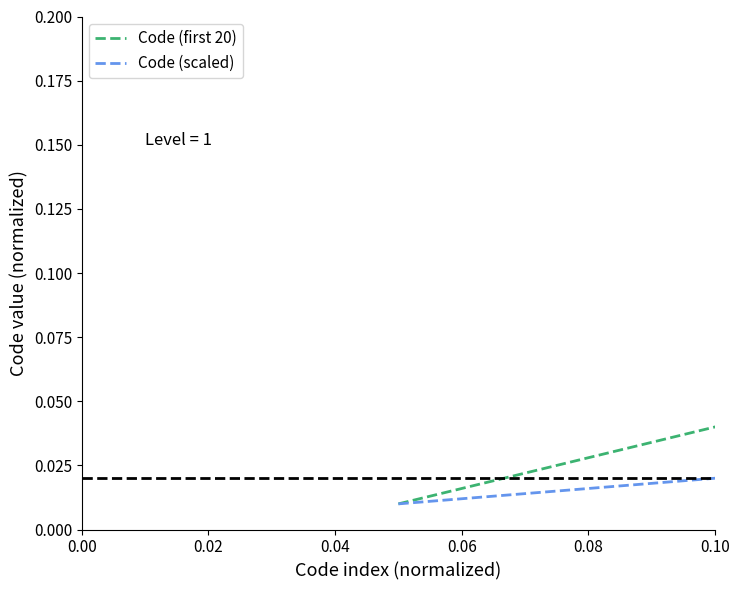

At how many categories does at least one series exceed 0?

20